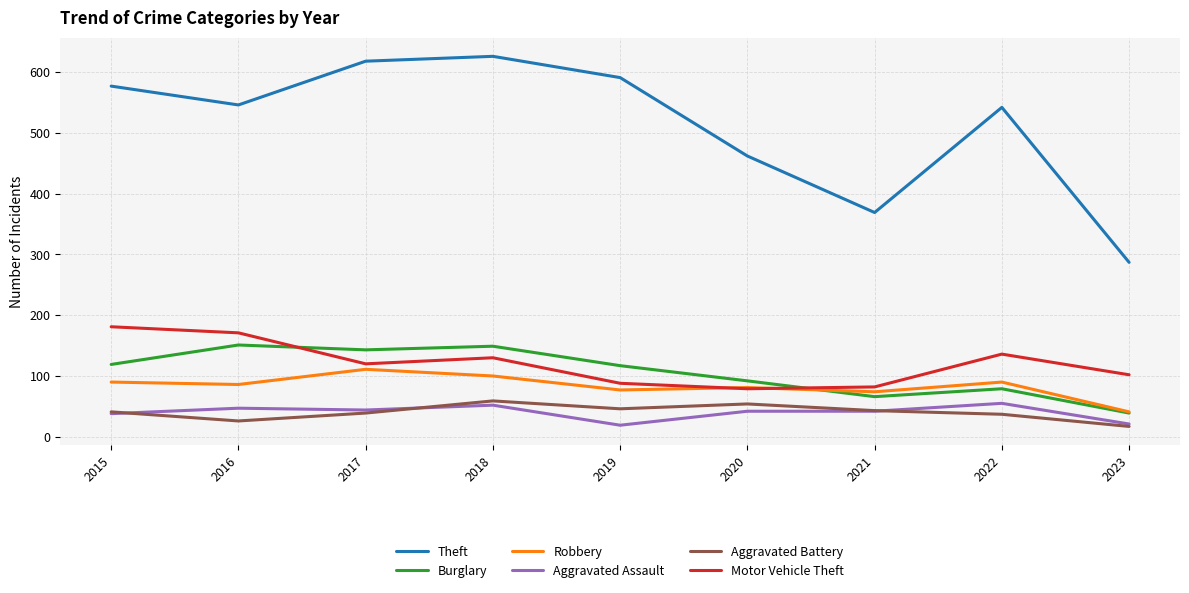

Count the number of data series in this chart.

6